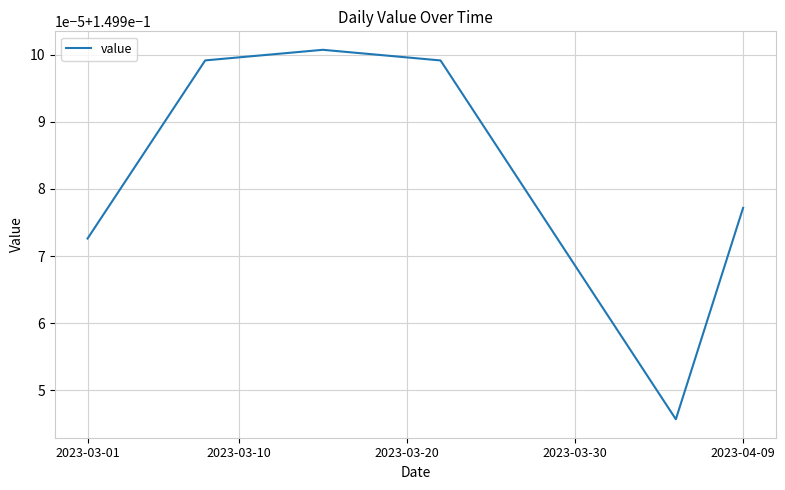

Does the chart have visible grid lines?

Yes